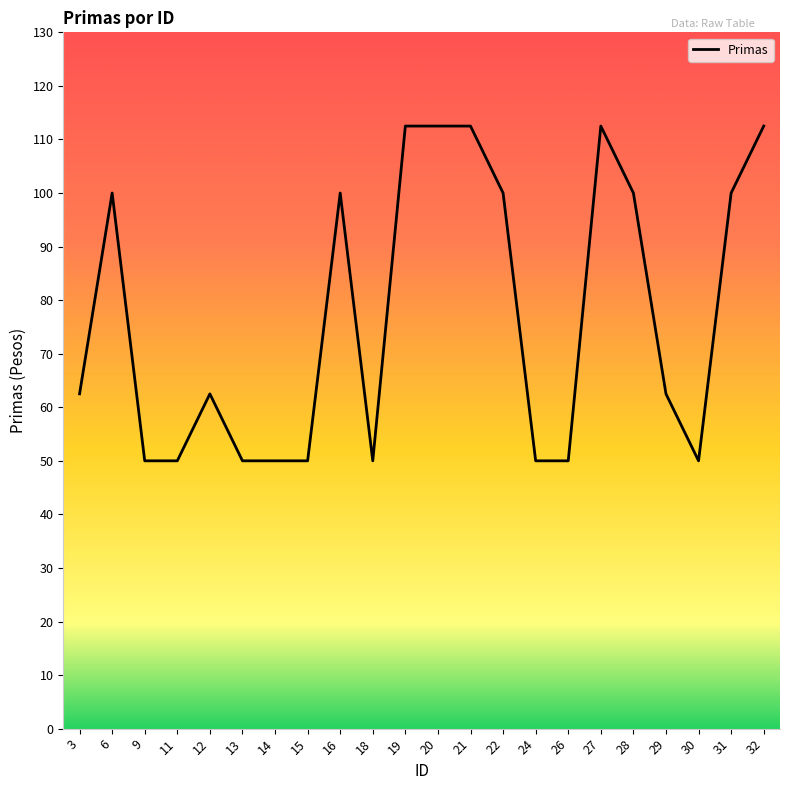

Where is the first local maximum?

6